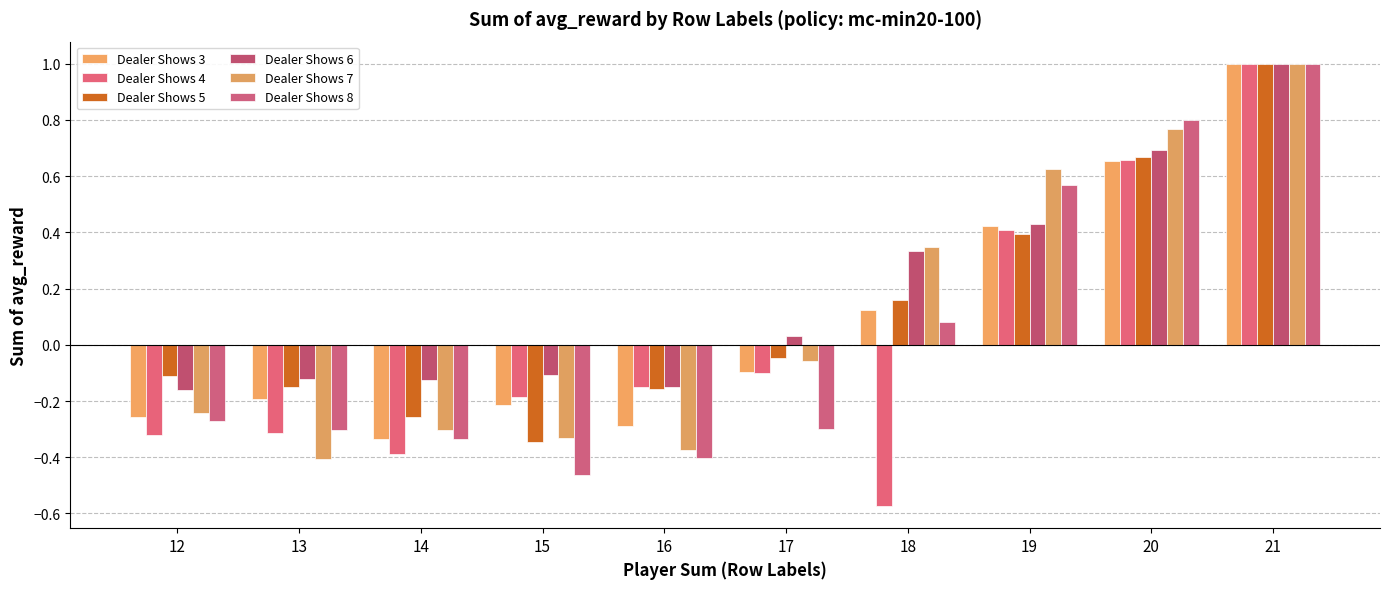

How many data points in Dealer Shows 6 are above 0?

5